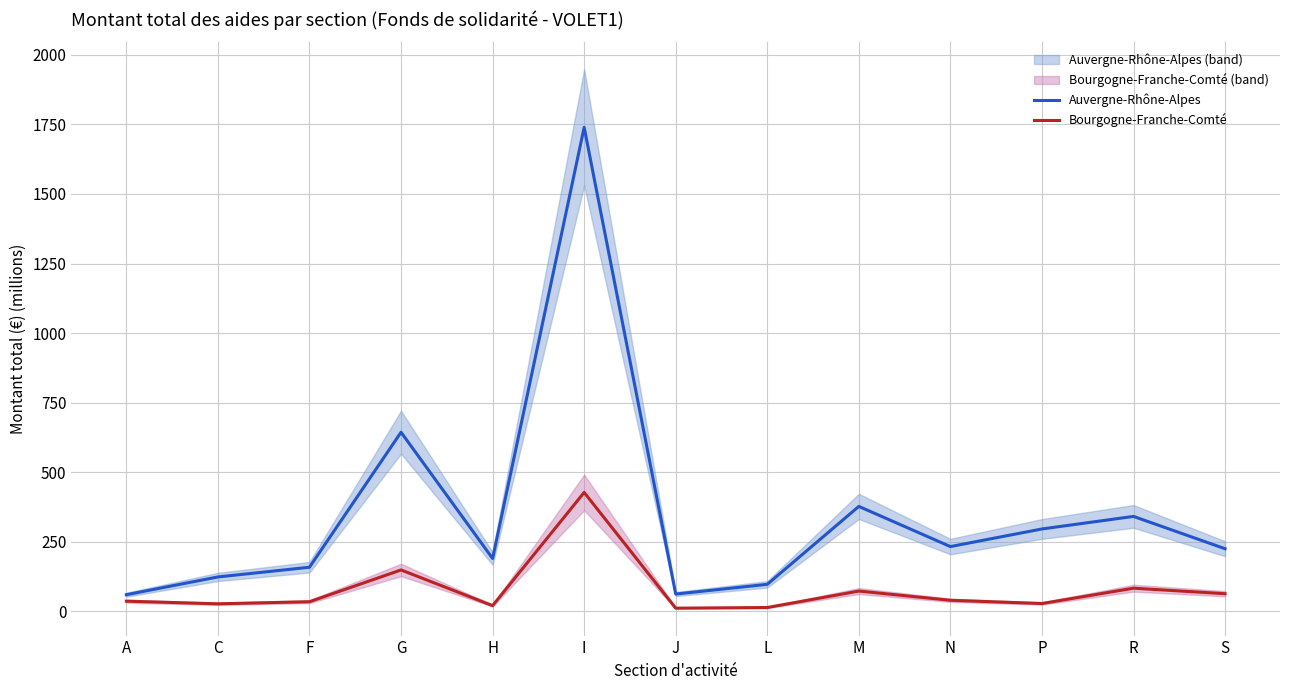

What is the lowest value of the Bourgogne-Franche-Comté series?

10.8